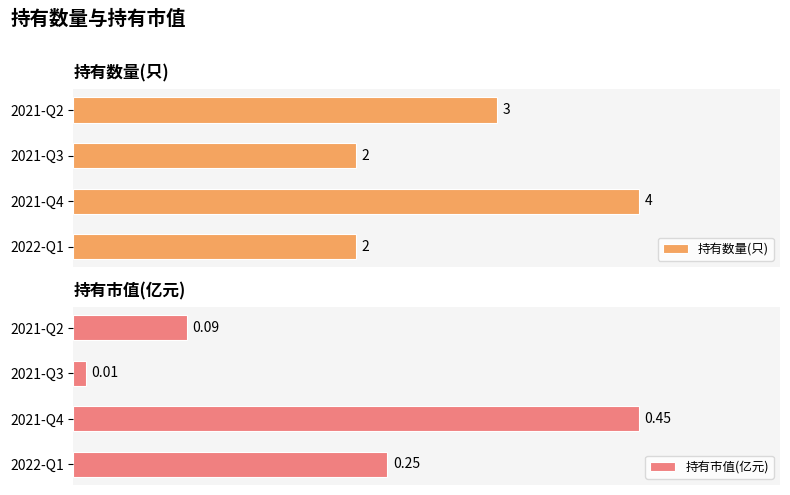

What is the lowest value of the 持有数量(只) series?

2.0